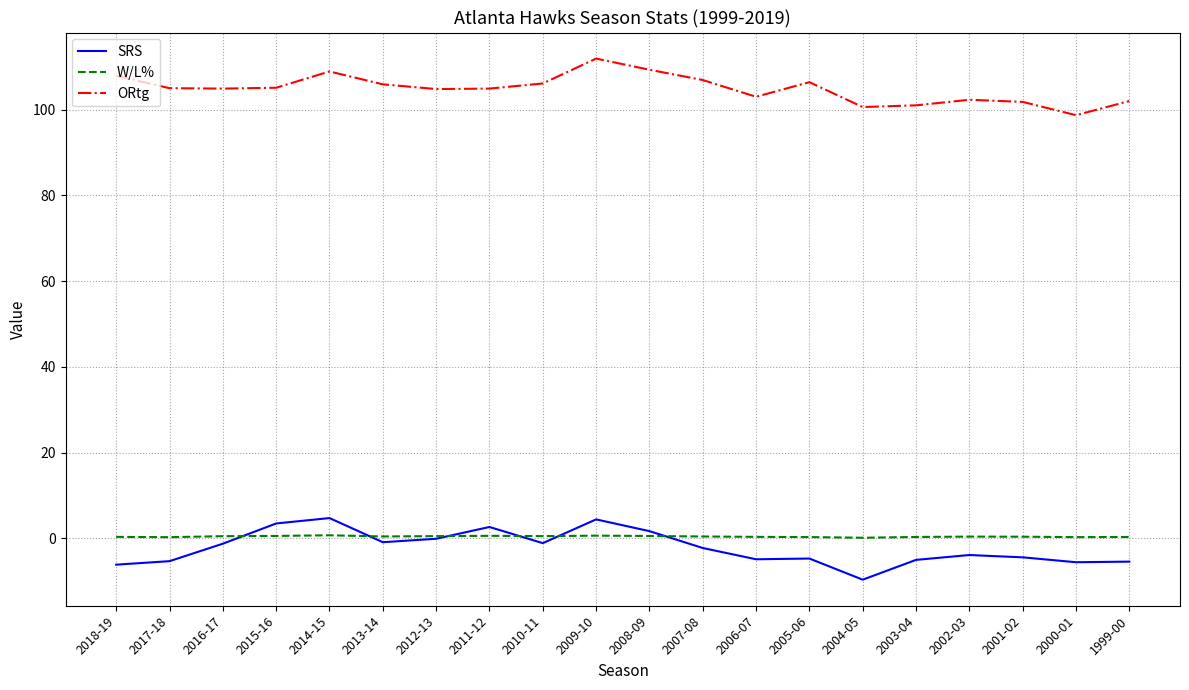

Which series has the largest total across all categories?

ORtg